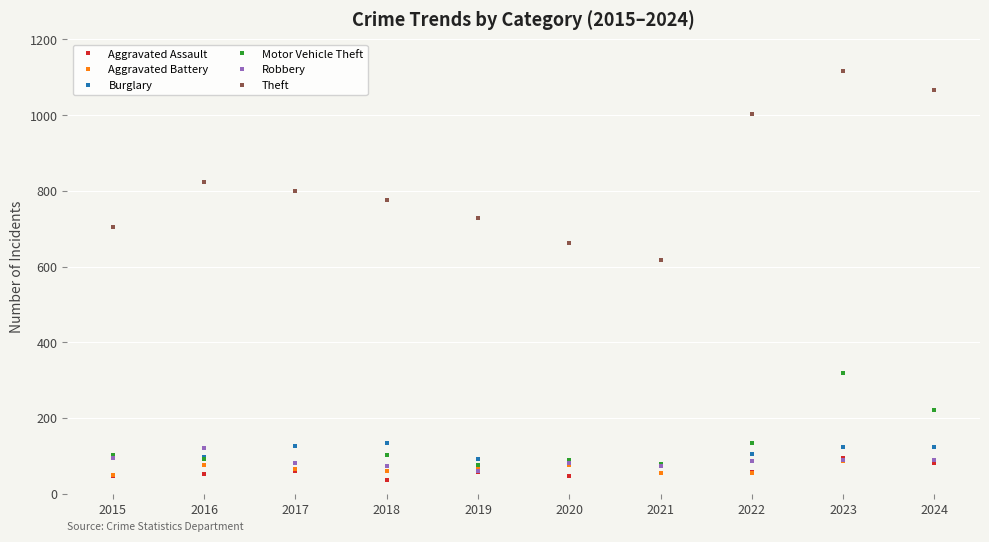

How many lines are shown in the chart?

6